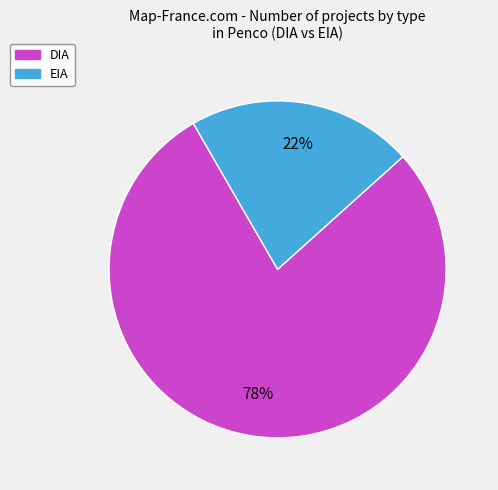

What is the largest slice in the pie chart?

DIA